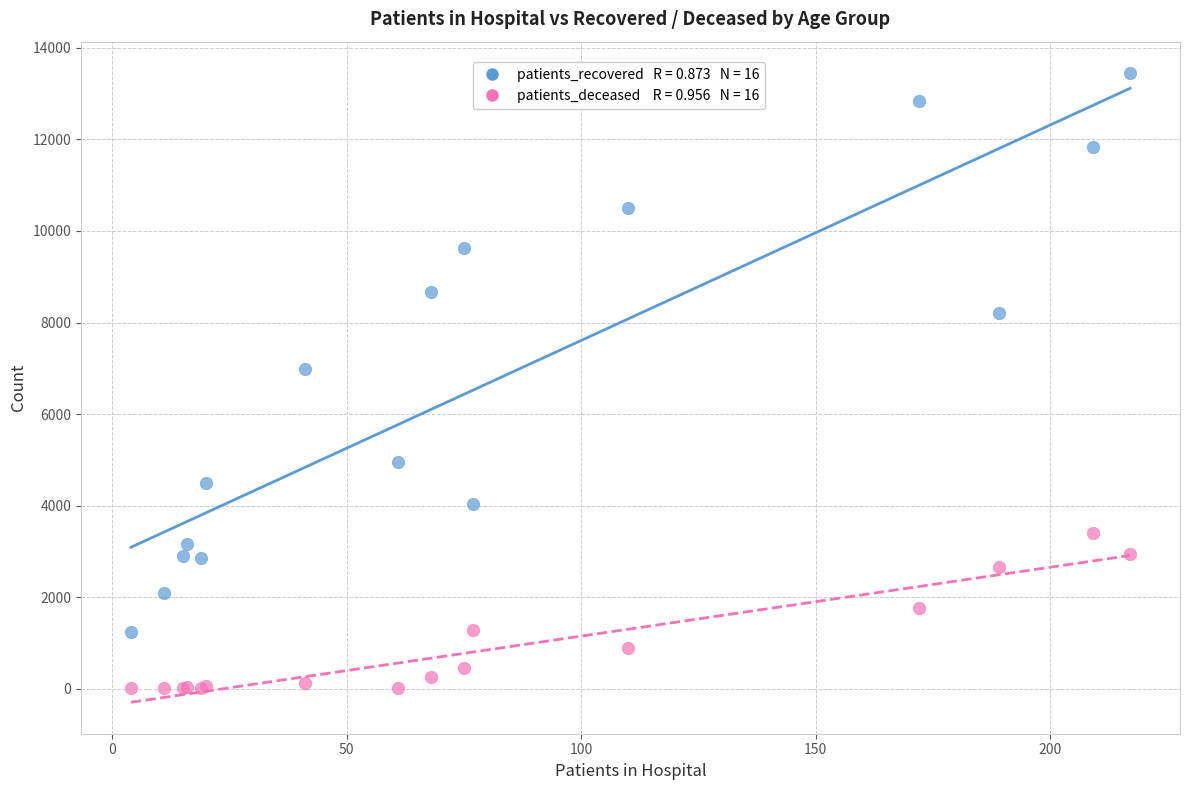

Across all series, what Y value is closest to 6726?

6976